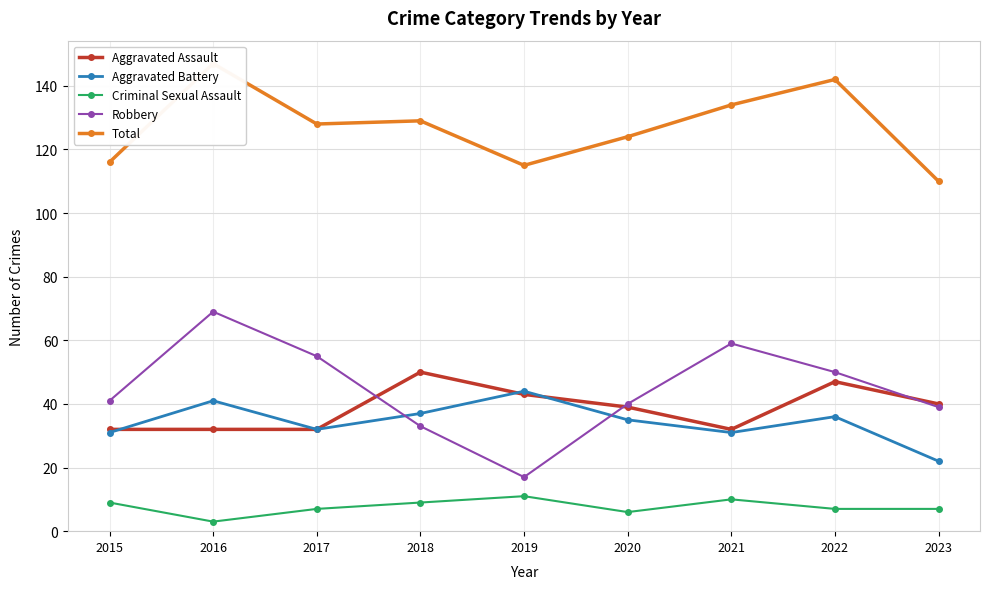

What is the difference between the second highest and second lowest values in the Aggravated Battery series?

10